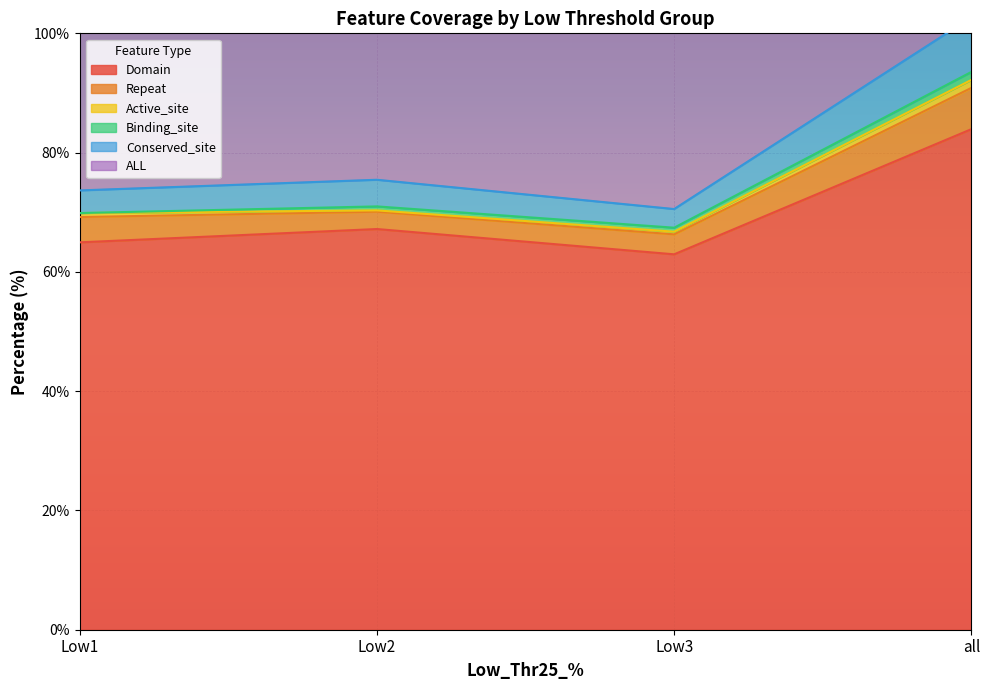

At which label is Domain closest to 73?

Low2